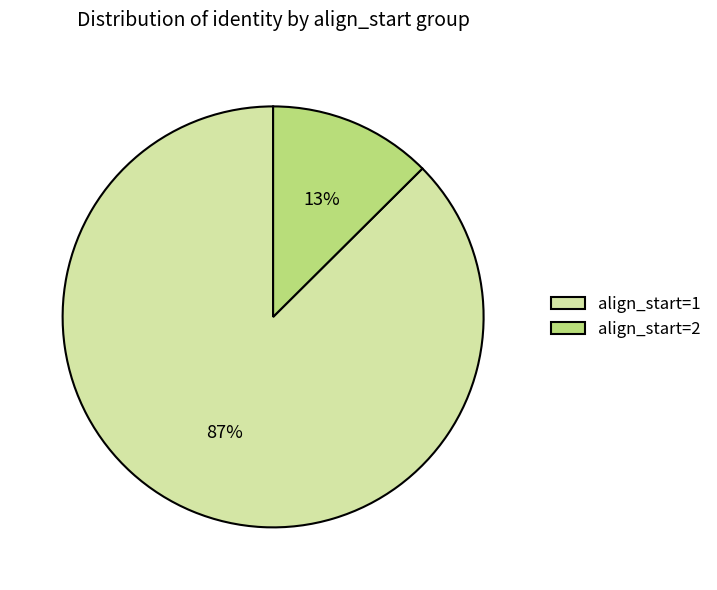

Do align_start=1 and align_start=2 together represent more than half of the pie?

Yes